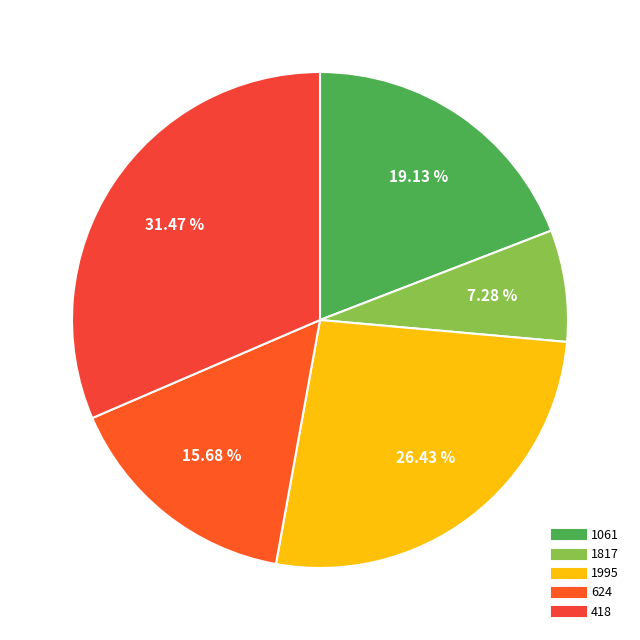

Rank the categories by value from lowest to highest.

1817, 624, 1061, 1995, 418